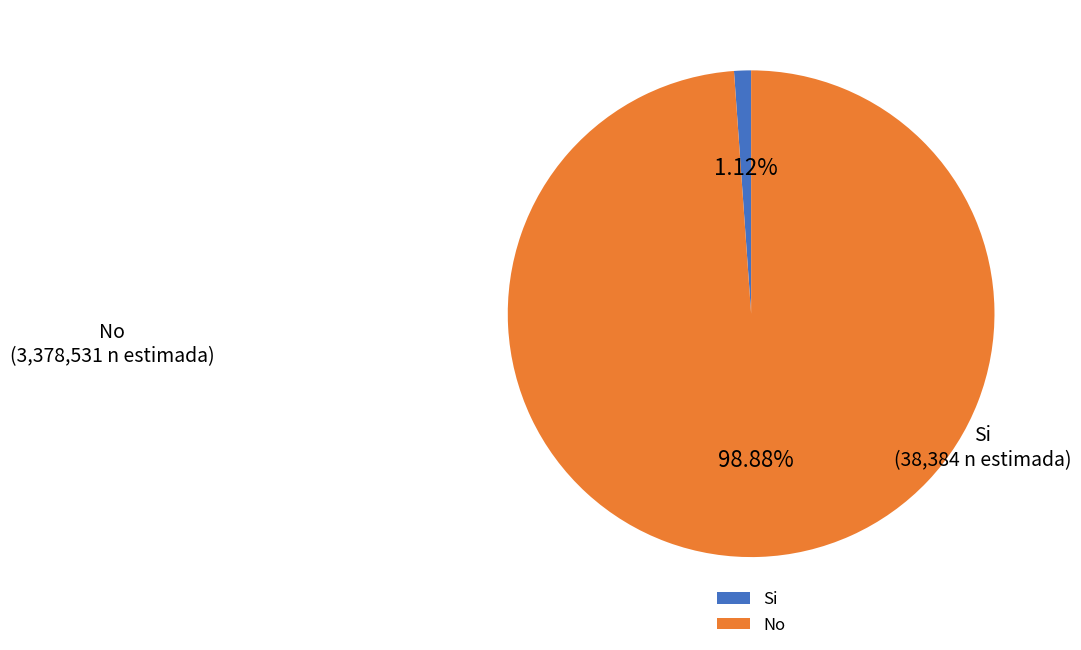

Which slice represents more than half of the pie?

No